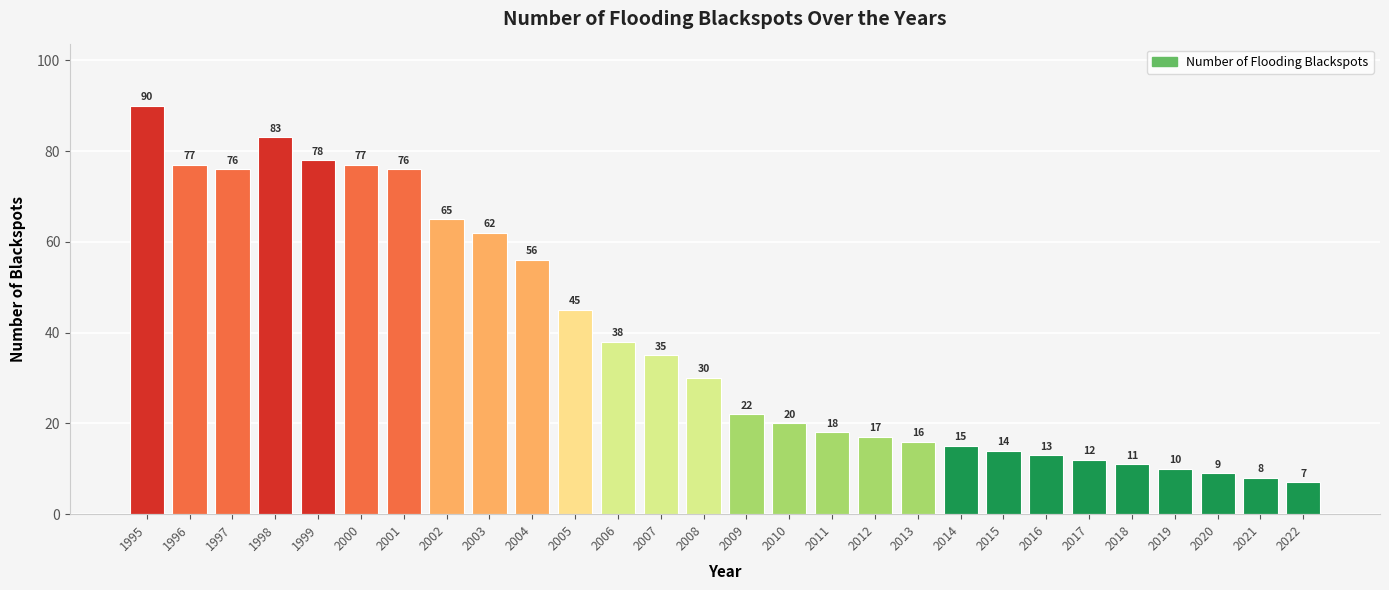

Reading right to left, what are all the values shown in this chart?

7	8	9	10	11	12	13	14	15	16	17	18	20	22	30	35	38	45	56	62	65	76	77	78	83	76	77	90